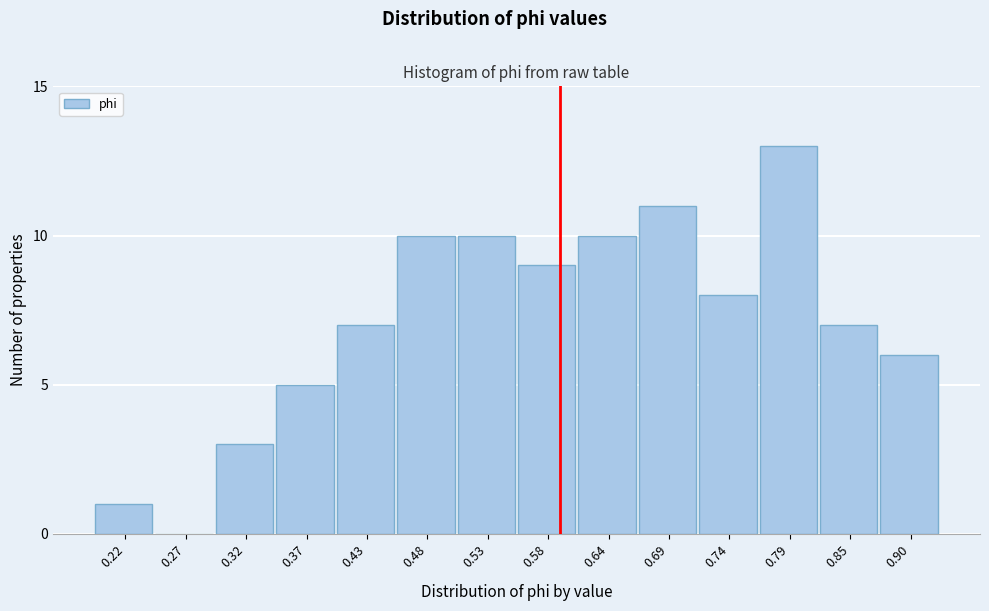

Reading left to right, extract all data points from this chart.

0.22=1	0.27=0	0.32=3	0.37=5	0.43=7	0.48=10	0.53=10	0.58=9	0.64=10	0.69=11	0.74=8	0.79=13	0.85=7	0.90=6